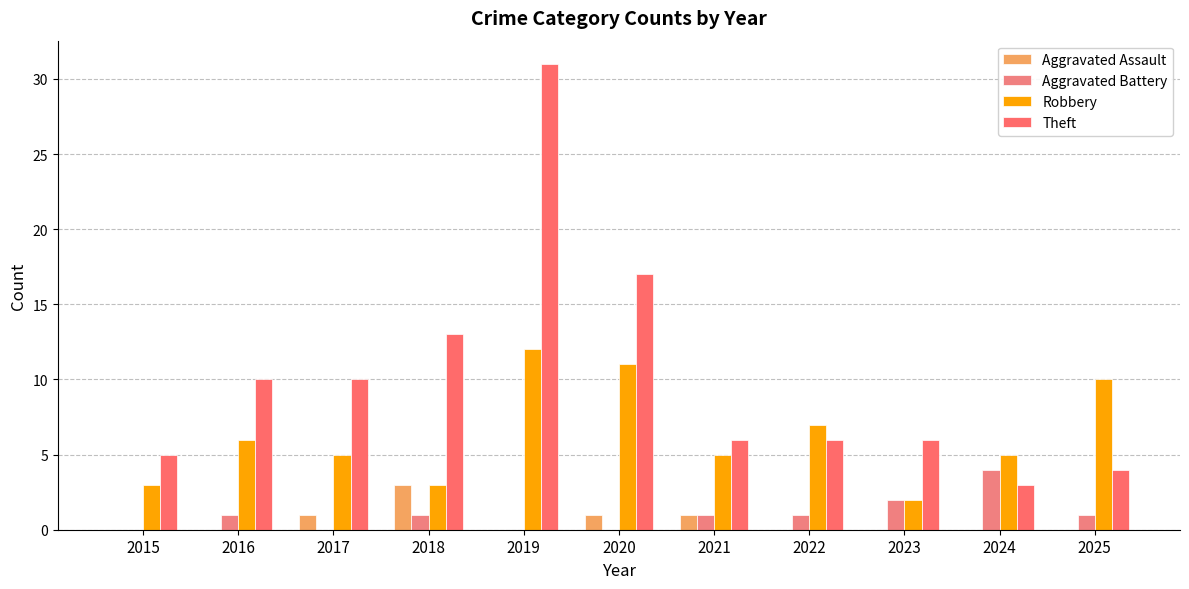

At which category is the sum across all series the highest?

2019